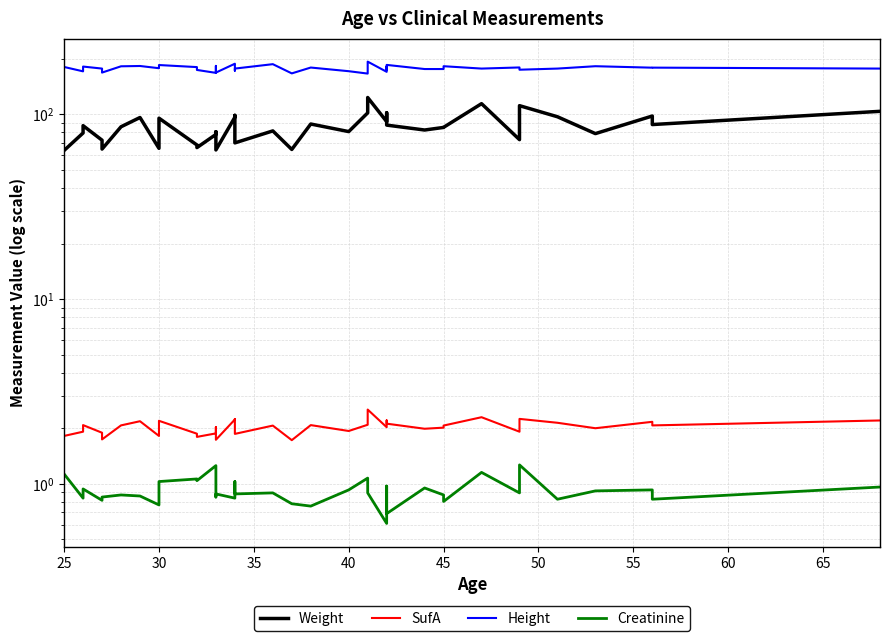

At which label does Weight reach its minimum?

25